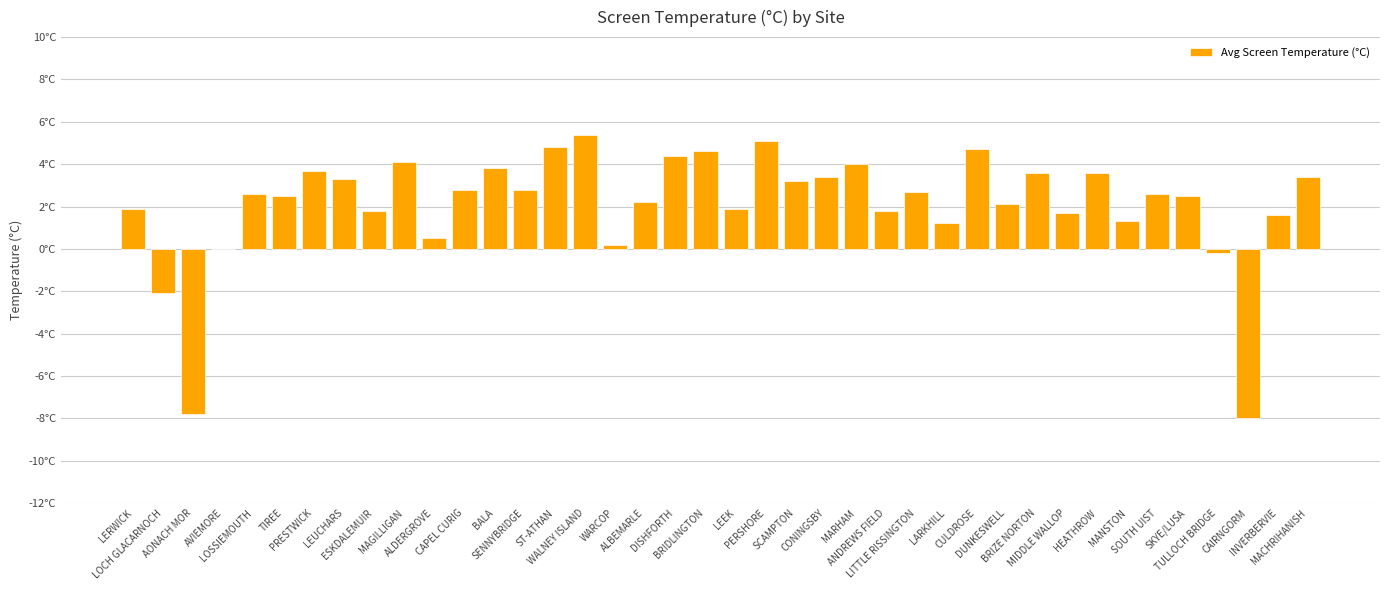

What is the label of the 26th bar from the left?

ANDREWS FIELD